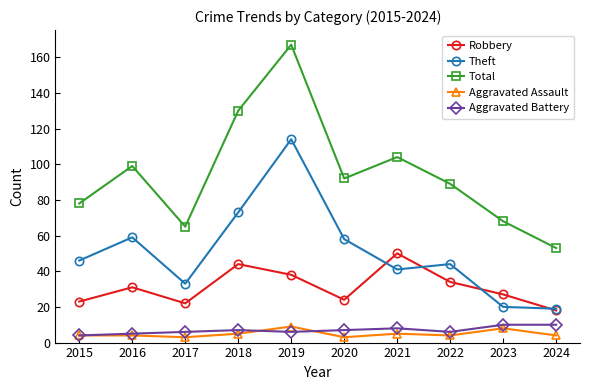

How many values in the Theft series are below 46?

5